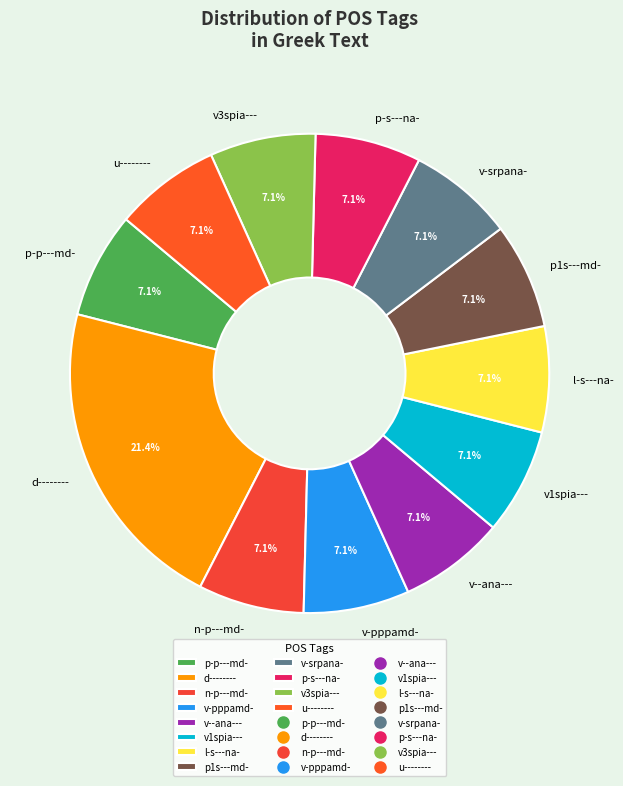

Count the number of slices in the pie.

12